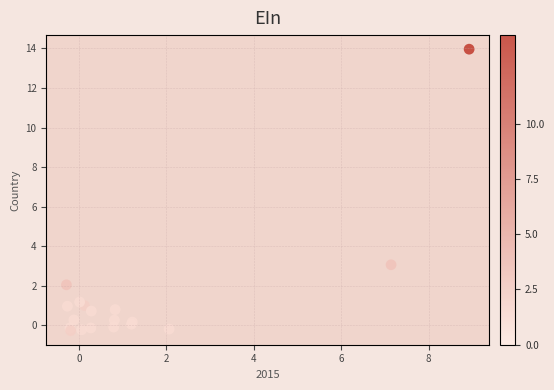

What Y value in the scatter plot is closest to 6?

3.1